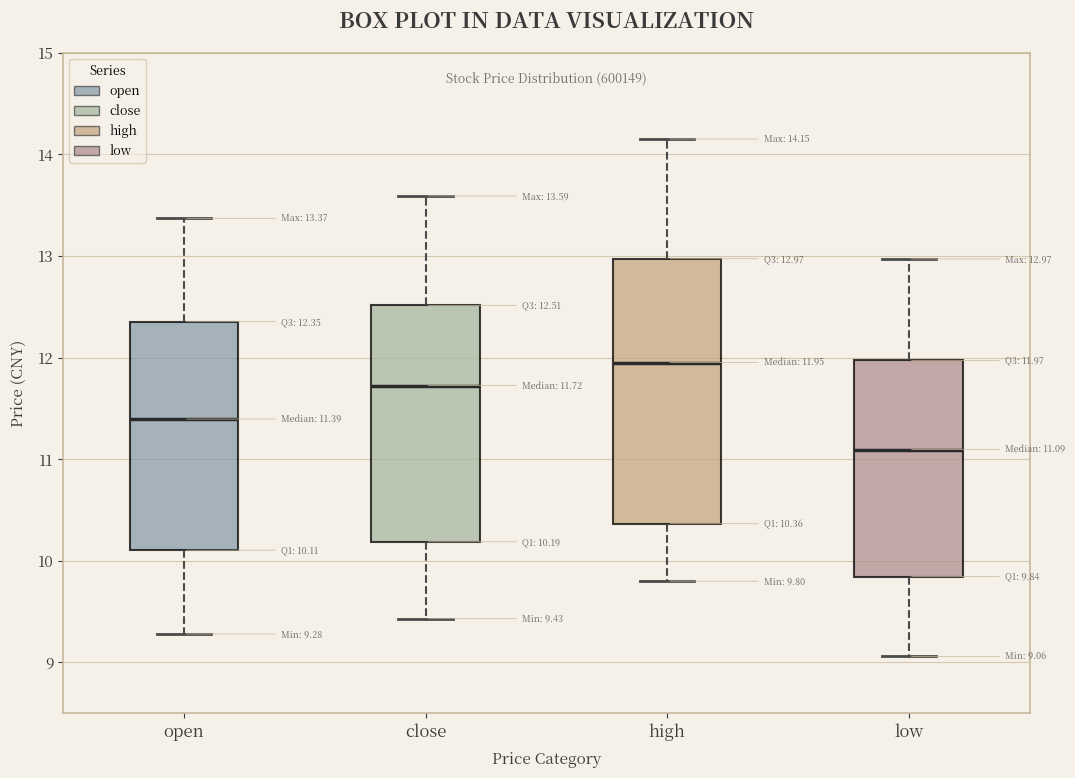

Which box's median line is the lowest?

low